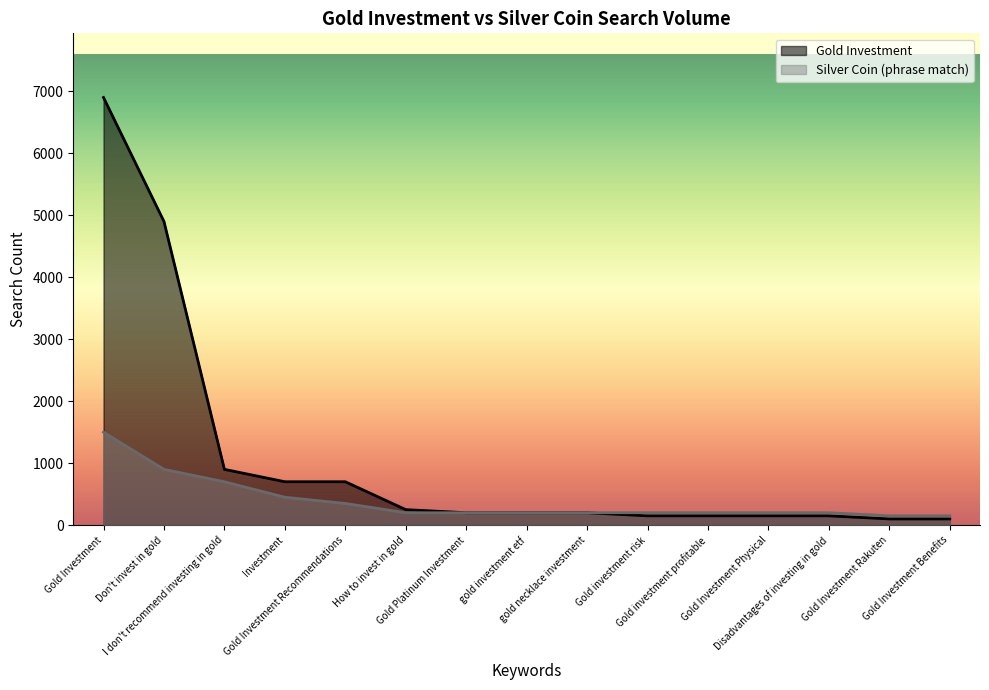

At which label is Gold Investment closest to 3500?

Don't invest in gold